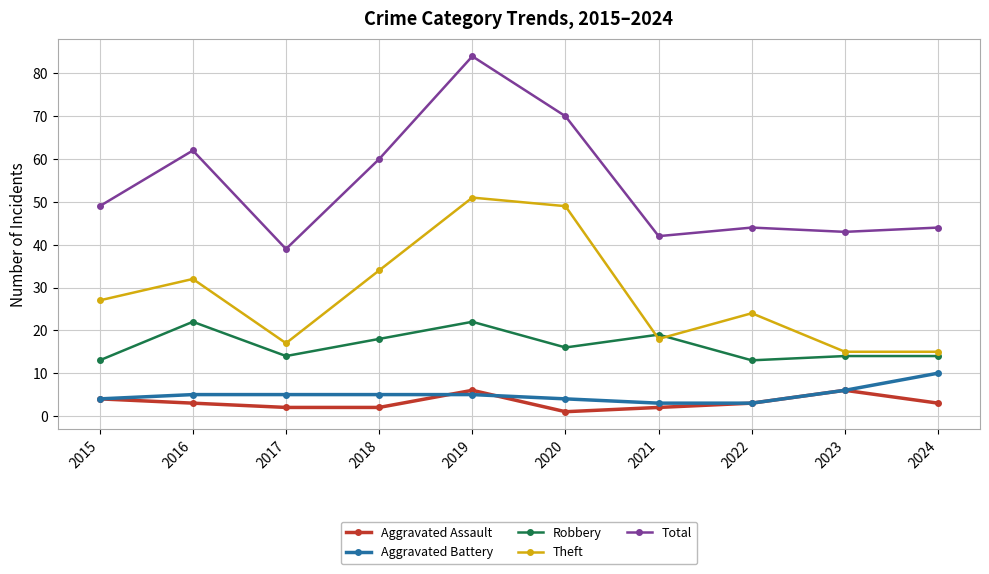

Does the chart display data point markers on the line(s)?

Yes